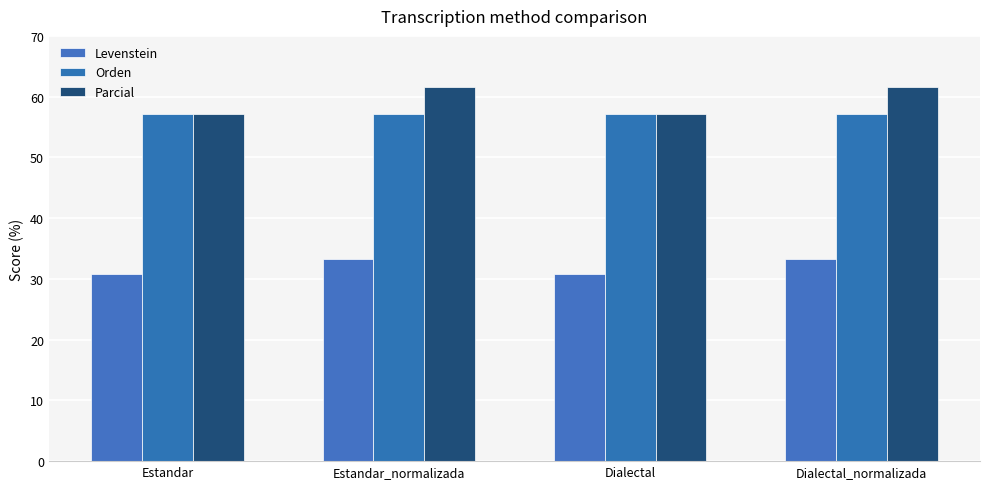

Read the Parcial value at Dialectal.

57.1